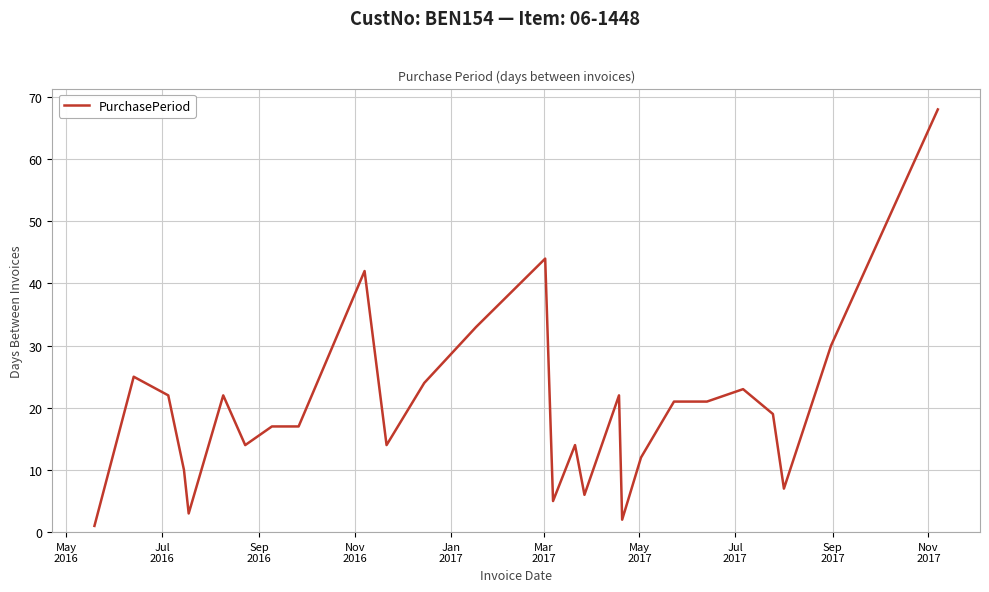

What is the difference between the maximum and minimum values?

67